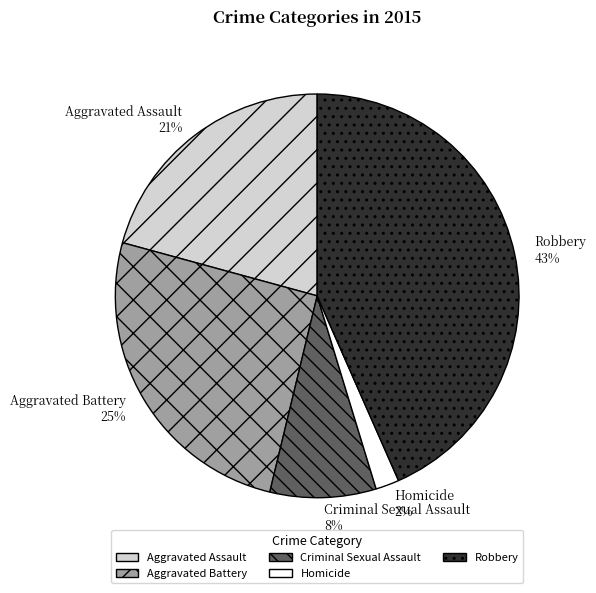

Do Aggravated Assault and Robbery together represent more than half of the pie?

Yes